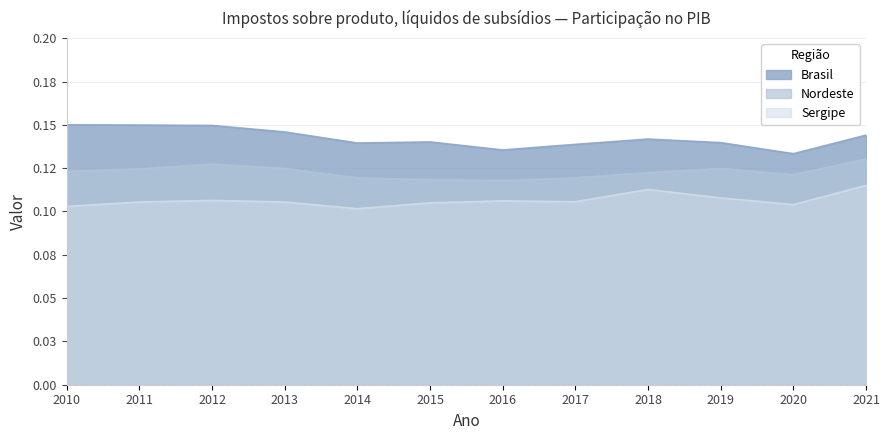

Which series has the largest total across all categories?

Brasil